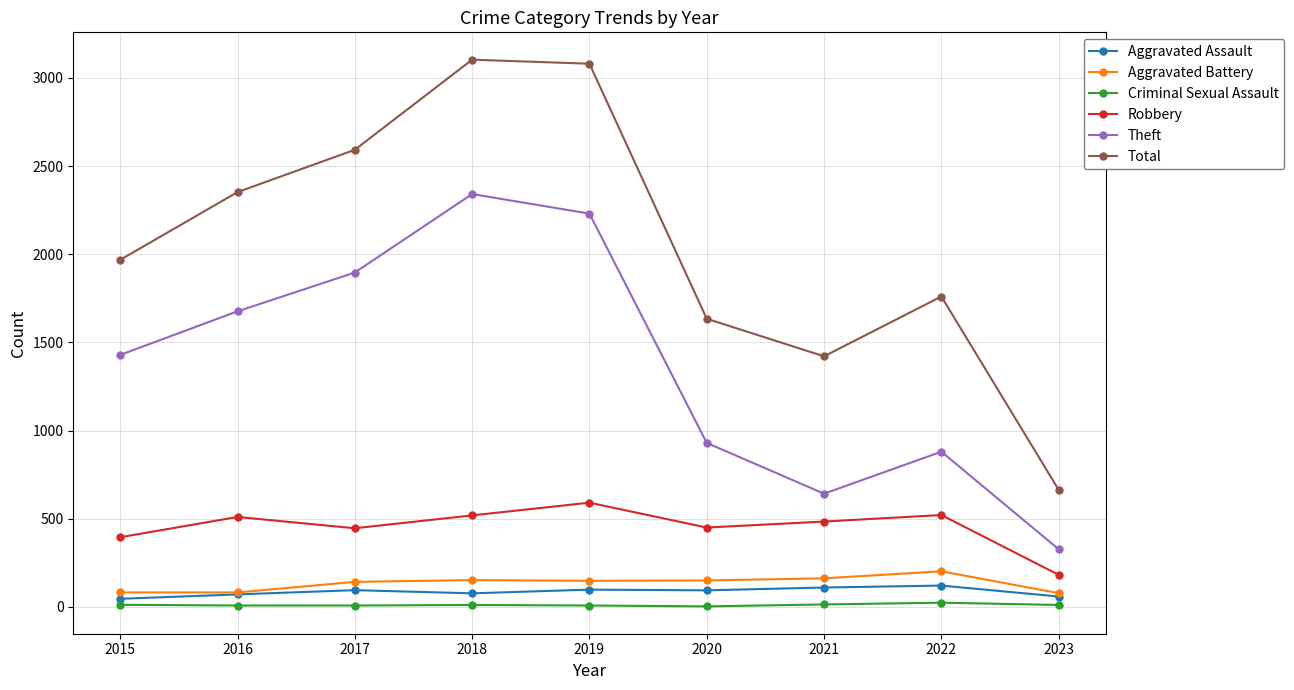

True or false: Aggravated Battery and Robbery cross at least once.

False